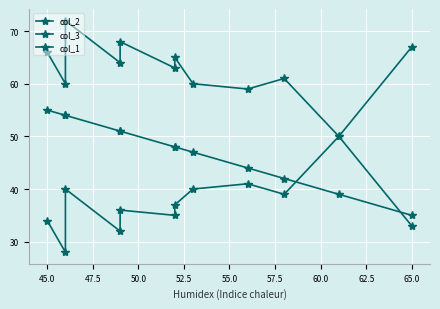

How many data points in col_1 are less than 48?

5